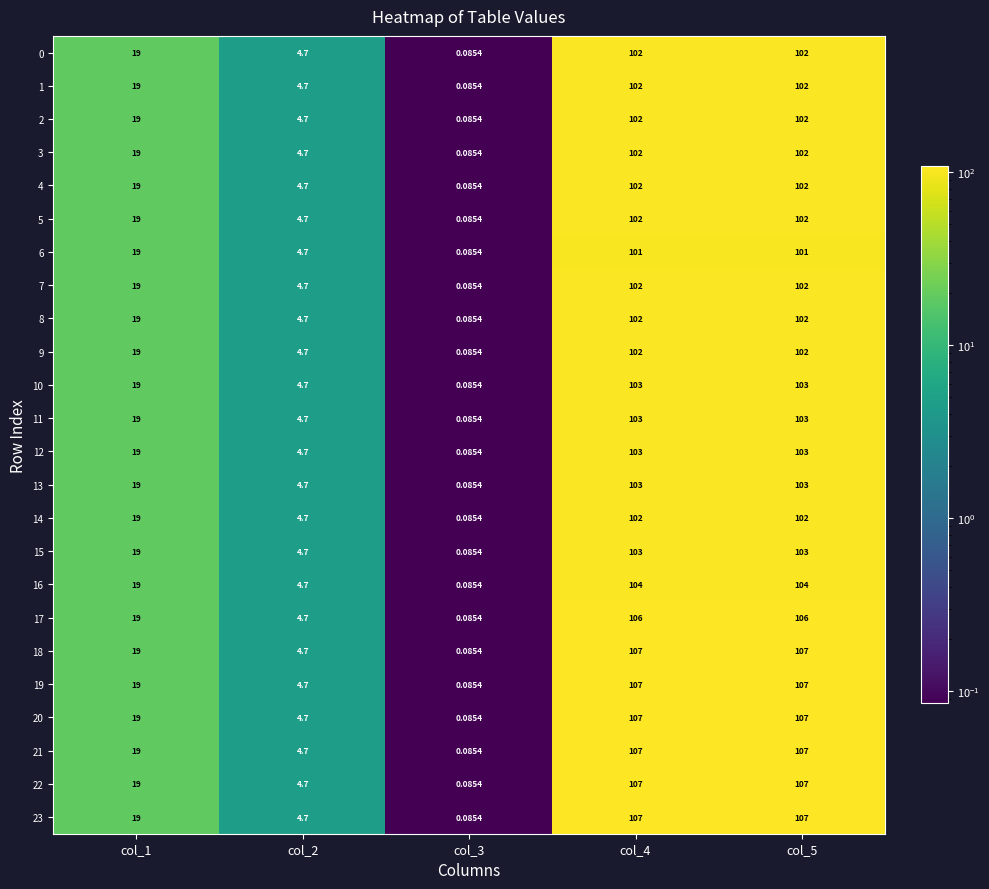

How many data points does each series have?

5